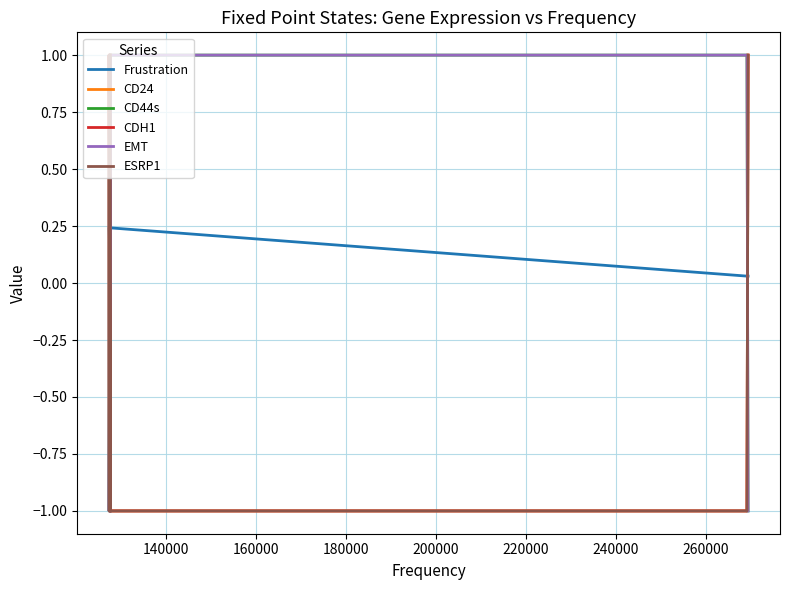

What is the difference between the highest and lowest values at 180000?

2.0